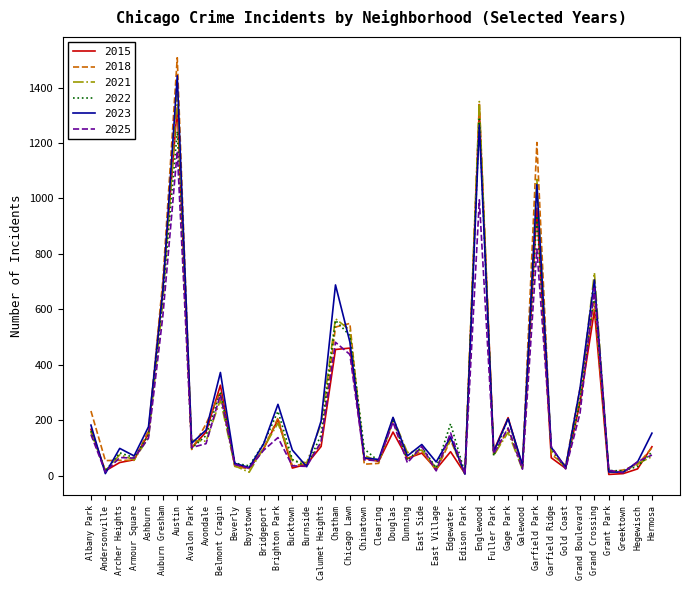

What is the total value across all series at Fuller Park?

471